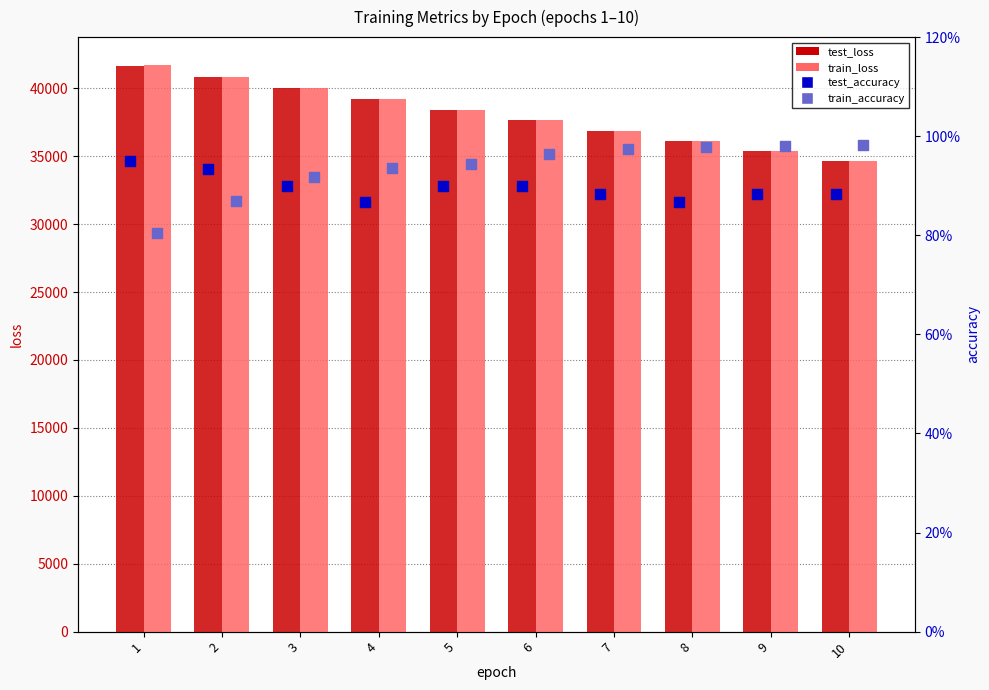

At which category is the sum across all series the highest?

1